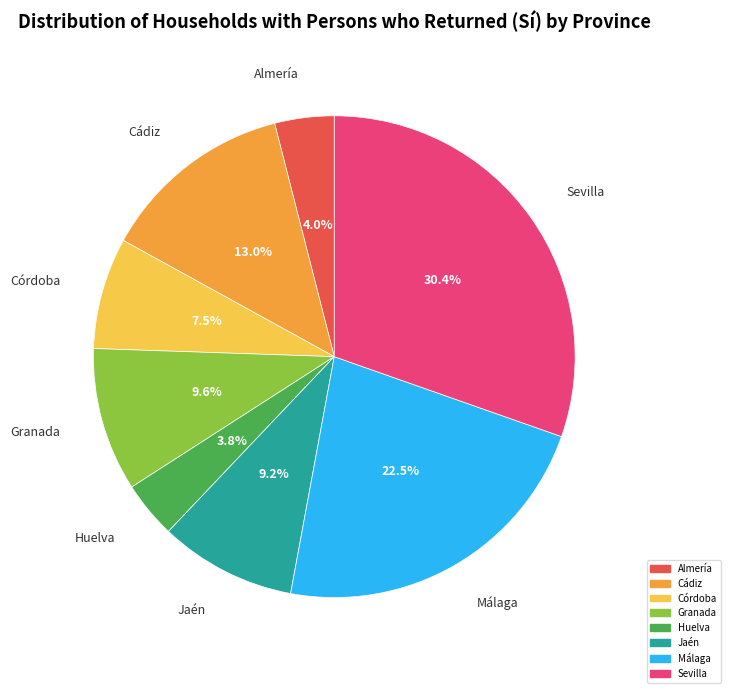

What is the largest slice in the pie chart?

Sevilla